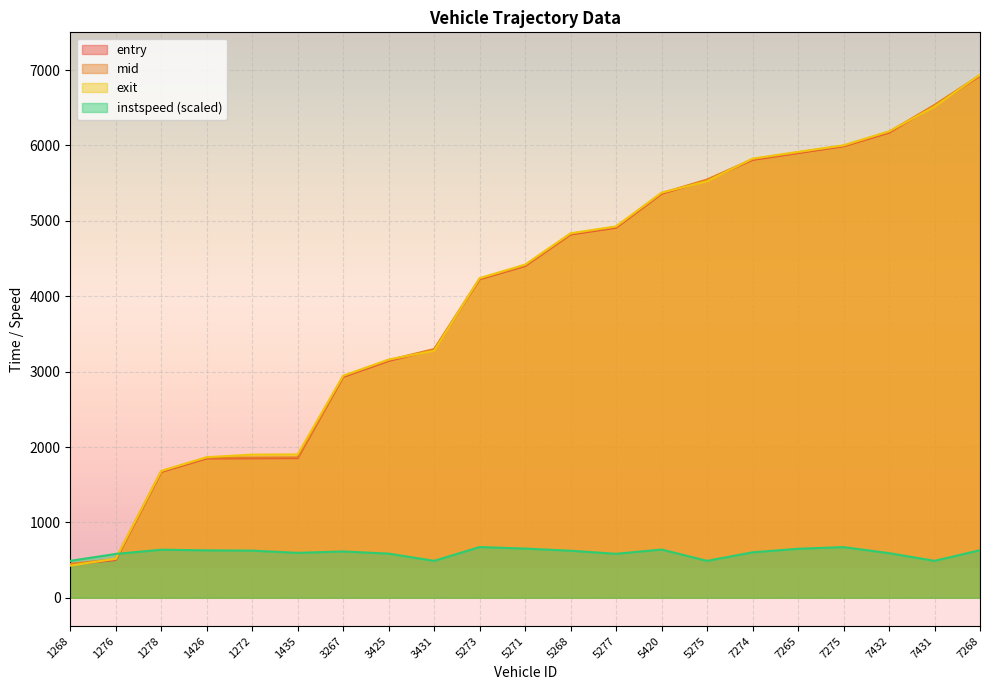

Where do instspeed and entry first cross each other?

1276 and 1278